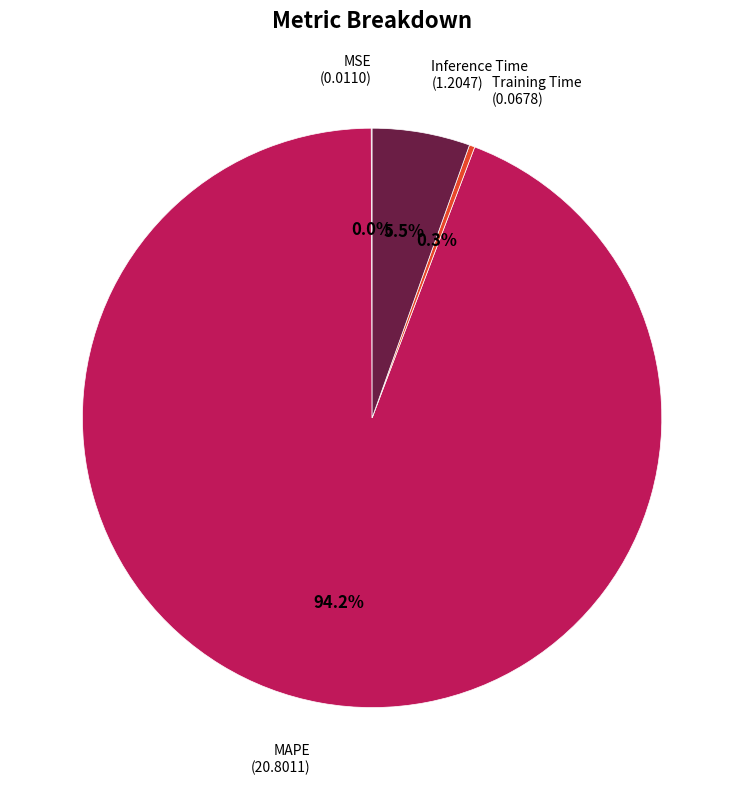

Which slice represents more than half of the pie?

MAPE